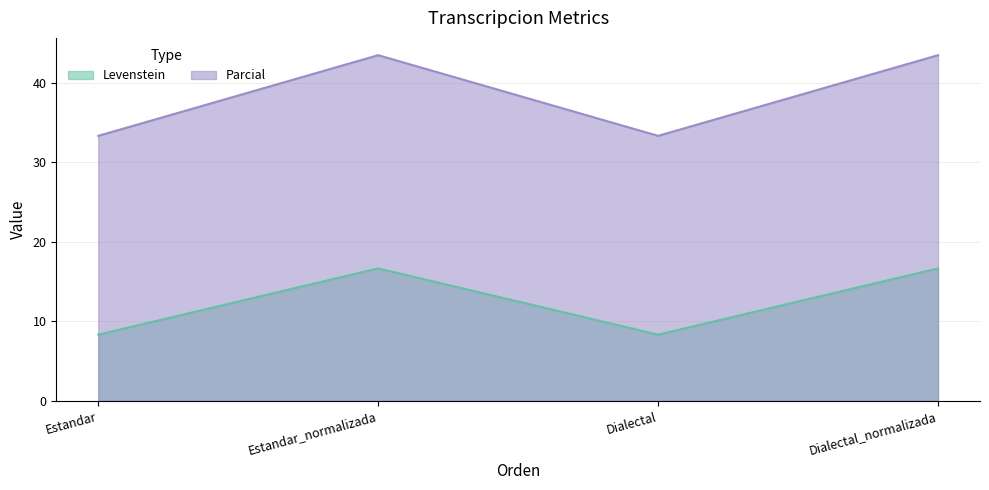

Which series changed the most between Estandar_normalizada and Dialectal?

Parcial